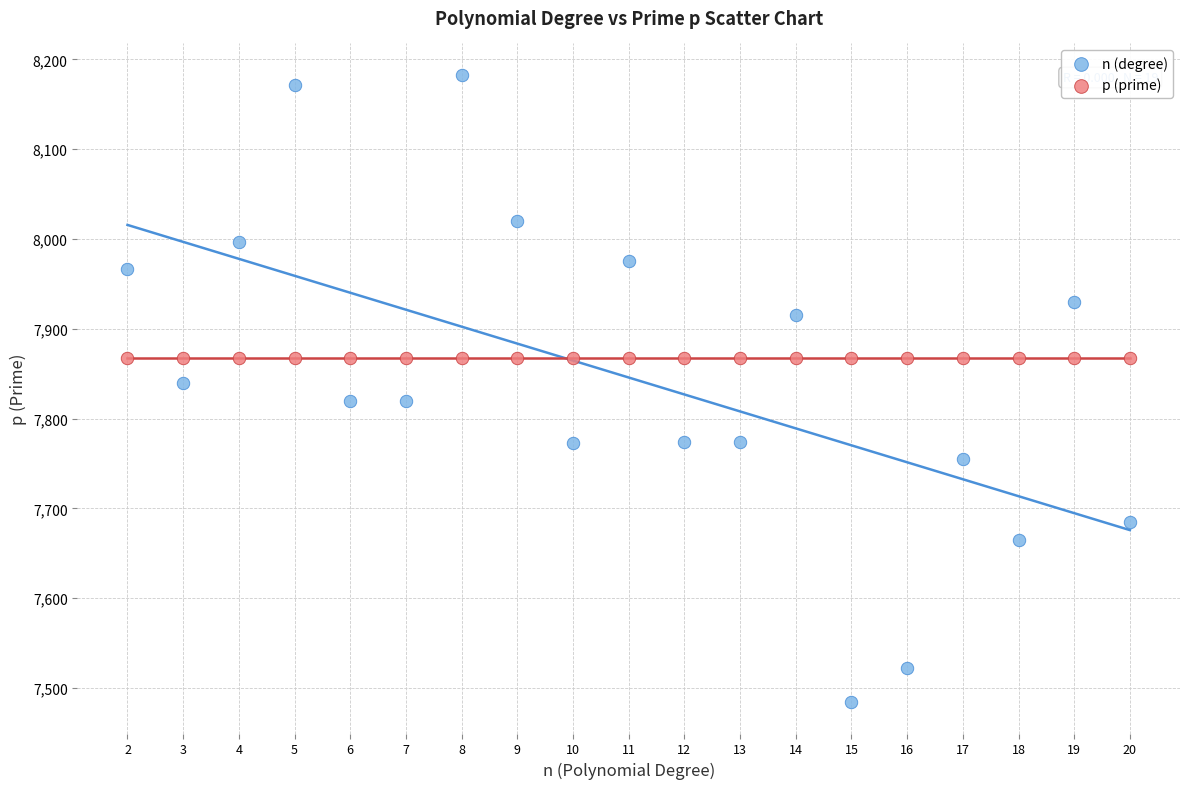

Which series contains the lowest Y value?

n (degree)